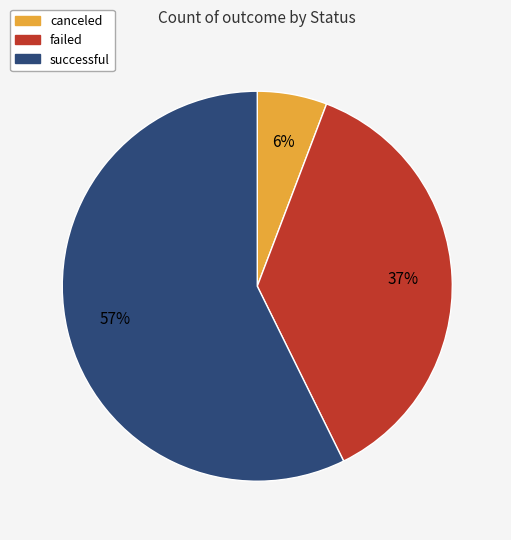

The canceled slice represents 6% of the pie. True or false?

True